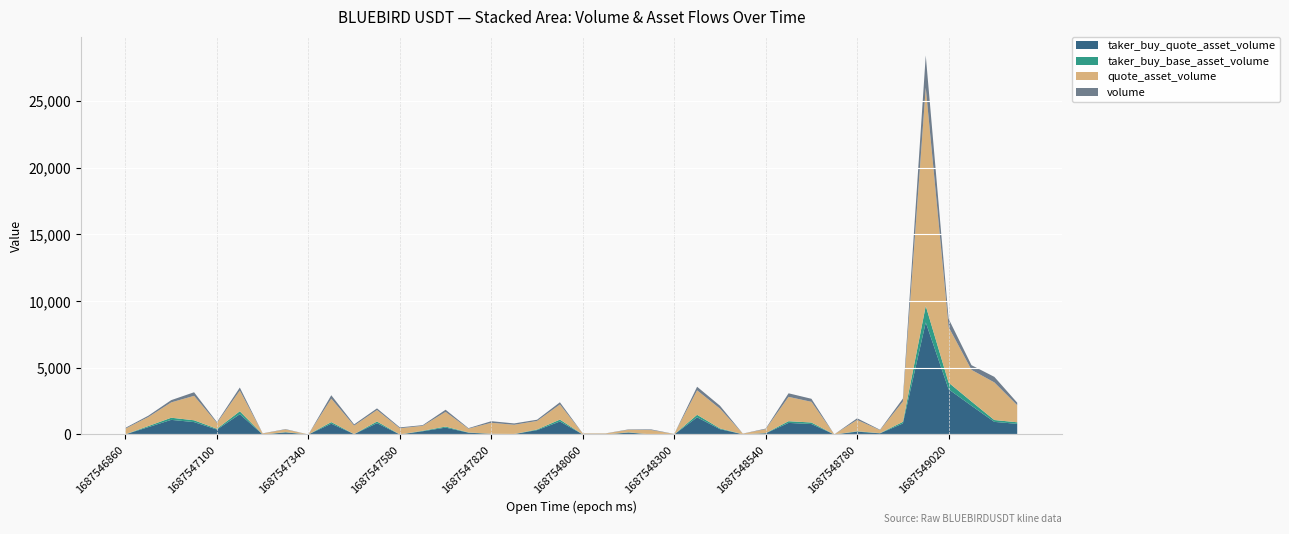

Reading left to right, extract all data points from this chart.

taker_buy_quote_asset_volume: 1687546860000=10.9	1687546920000=548.7	1687546980000=1093.4	1687547040000=926.9	1687547100000=368.7	1687547160000=1516.5	1687547220000=0.0	1687547280000=151.3	1687547340000=0.0	1687547400000=806.2	1687547460000=25.9	1687547520000=844.3	1687547580000=0.0	1687547640000=240.8	1687547700000=514.4	1687547760000=131.7	1687547820000=42.3	1687547880000=28.7	1687547940000=324.9	1687548000000=970.7	1687548060000=0.0	1687548120000=0.0	1687548180000=139.7	1687548240000=0.0	1687548300000=0.0	1687548360000=1284.3	1687548420000=394.7	1687548480000=11.6	1687548540000=86.5	1687548600000=866.1	1687548660000=781.2	1687548720000=0.0	1687548780000=209.1	1687548840000=85.2	1687548900000=823.5	1687548960000=8397.1	1687549020000=3386.3	1687549080000=2152.6	1687549140000=942.6	1687549200000=794.8
taker_buy_base_asset_volume: 1687546860000=1.6	1687546920000=80.5	1687546980000=160.4	1687547040000=136.0	1687547100000=54.1	1687547160000=222.4	1687547220000=0.0	1687547280000=22.2	1687547340000=0.0	1687547400000=118.2	1687547460000=3.8	1687547520000=123.8	1687547580000=0.0	1687547640000=35.3	1687547700000=75.4	1687547760000=19.3	1687547820000=6.2	1687547880000=4.2	1687547940000=47.6	1687548000000=142.3	1687548060000=0.0	1687548120000=0.0	1687548180000=20.5	1687548240000=0.0	1687548300000=0.0	1687548360000=188.7	1687548420000=58.0	1687548480000=1.7	1687548540000=12.7	1687548600000=127.1	1687548660000=114.7	1687548720000=0.0	1687548780000=30.7	1687548840000=12.5	1687548900000=120.9	1687548960000=1239.0	1687549020000=500.1	1687549080000=317.8	1687549140000=139.0	1687549200000=117.1
quote_asset_volume: 1687546860000=423.9	1687546920000=678.2	1687546980000=1149.9	1687547040000=1831.3	1687547100000=438.2	1687547160000=1551.2	1687547220000=73.6	1687547280000=199.0	1687547340000=0.0	1687547400000=1757.7	1687547460000=633.5	1687547520000=860.7	1687547580000=462.5	1687547640000=368.4	1687547700000=1101.8	1687547760000=281.8	1687547820000=825.1	1687547880000=692.4	1687547940000=638.8	1687548000000=1132.4	1687548060000=70.2	1687548120000=72.2	1687548180000=192.1	1687548240000=327.1	1687548300000=34.8	1687548360000=1833.7	1687548420000=1482.9	1687548480000=46.3	1687548540000=296.4	1687548600000=1824.0	1687548660000=1550.1	1687548720000=8.2	1687548780000=846.9	1687548840000=224.3	1687548900000=1520.6	1687548960000=16357.2	1687549020000=4166.9	1687549080000=2372.2	1687549140000=2819.5	1687549200000=1280.8
volume: 1687546860000=62.2	1687546920000=99.5	1687546980000=168.7	1687547040000=268.7	1687547100000=64.3	1687547160000=227.5	1687547220000=10.8	1687547280000=29.2	1687547340000=0.0	1687547400000=257.7	1687547460000=92.9	1687547520000=126.2	1687547580000=67.8	1687547640000=54.0	1687547700000=161.5	1687547760000=41.3	1687547820000=120.9	1687547880000=101.4	1687547940000=93.6	1687548000000=166.0	1687548060000=10.3	1687548120000=10.6	1687548180000=28.2	1687548240000=48.0	1687548300000=5.1	1687548360000=269.4	1687548420000=217.9	1687548480000=6.8	1687548540000=43.5	1687548600000=267.7	1687548660000=227.6	1687548720000=1.2	1687548780000=124.3	1687548840000=32.9	1687548900000=223.2	1687548960000=2413.1	1687549020000=615.4	1687549080000=350.2	1687549140000=415.6	1687549200000=188.7